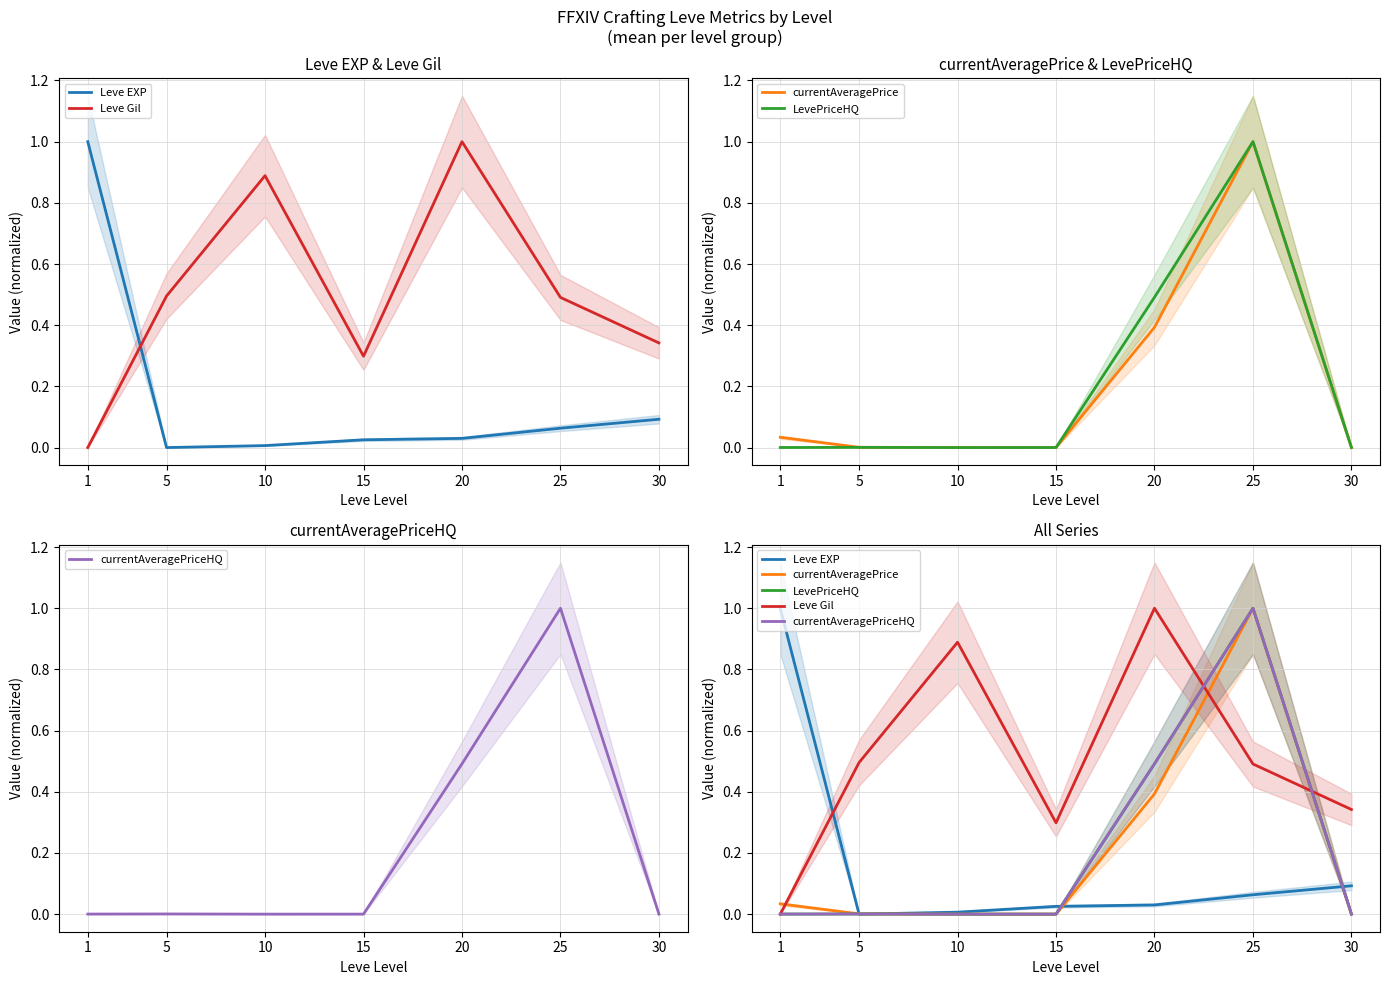

Reading right to left, what are all the values shown in this chart?

Leve EXP: 30=0.1	25=0.1	20=0.0	15=0.0	10=0.0	5=0.0	1=1.0
Leve Gil: 30=0.3	25=0.5	20=1.0	15=0.3	10=0.9	5=0.5	1=0.0
currentAveragePrice: 30=0.0	25=1.0	20=0.4	15=0.0	10=0.0	5=0.0	1=0.0
LevePriceHQ: 30=0.0	25=1.0	20=0.5	15=0.0	10=0.0	5=0.0	1=0.0
currentAveragePriceHQ: 30=0.0	25=1.0	20=0.5	15=0.0	10=0.0	5=0.0	1=0.0